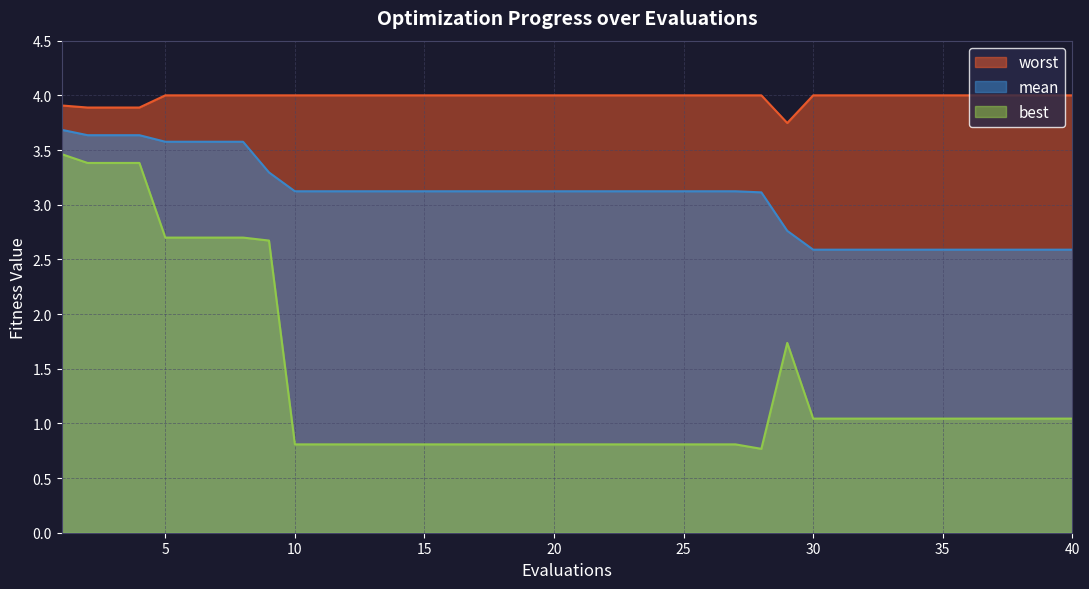

What is the approximate value of worst at 8?

4.0